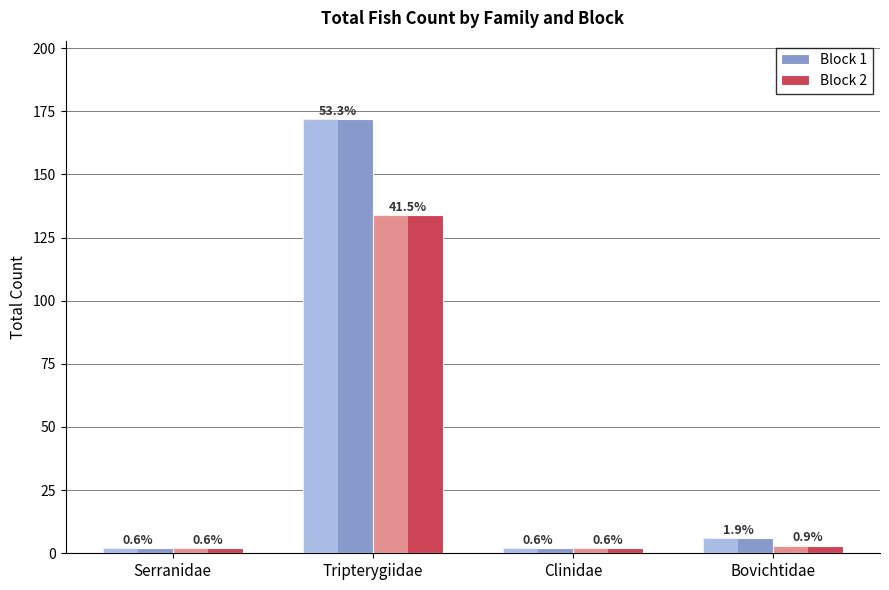

Which series has the largest range (max minus min)?

Block 1